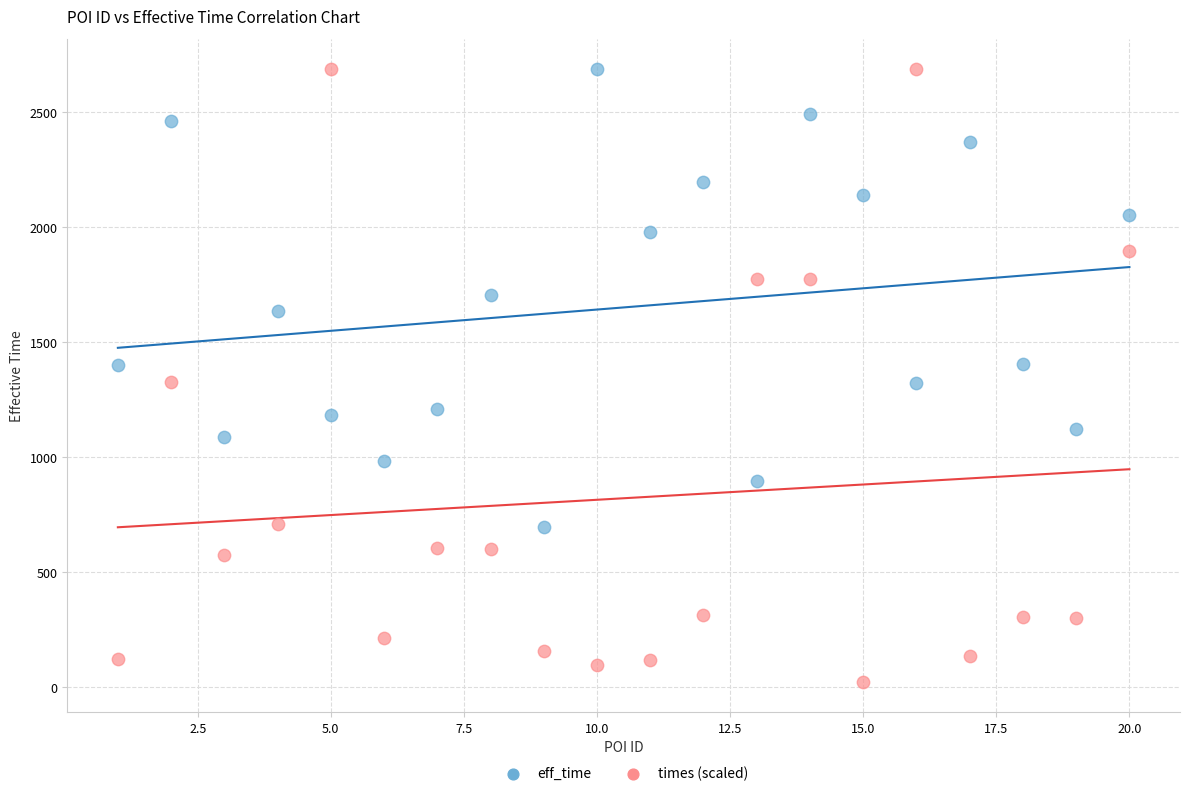

What are all the series names shown in the legend?

eff_time, times (scaled)